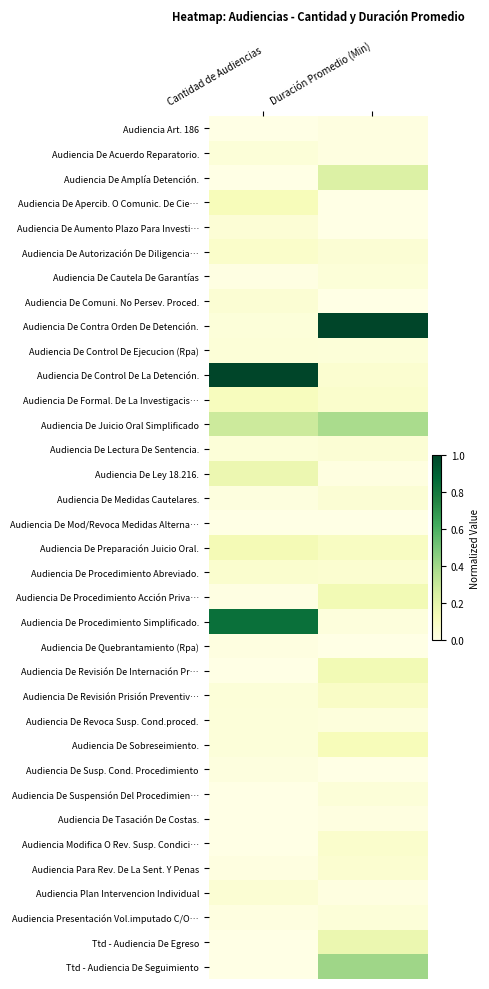

What is the total value across all series at Duración Promedio (Min)?

3.5